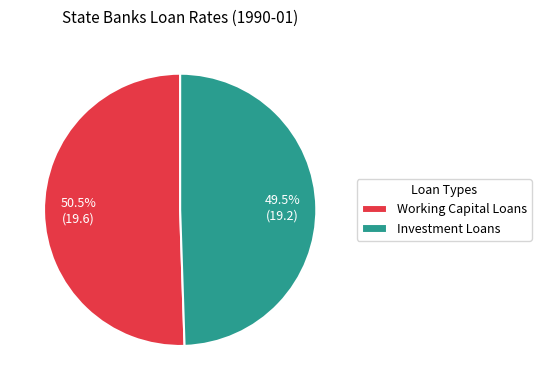

How many slices are in this pie chart?

2